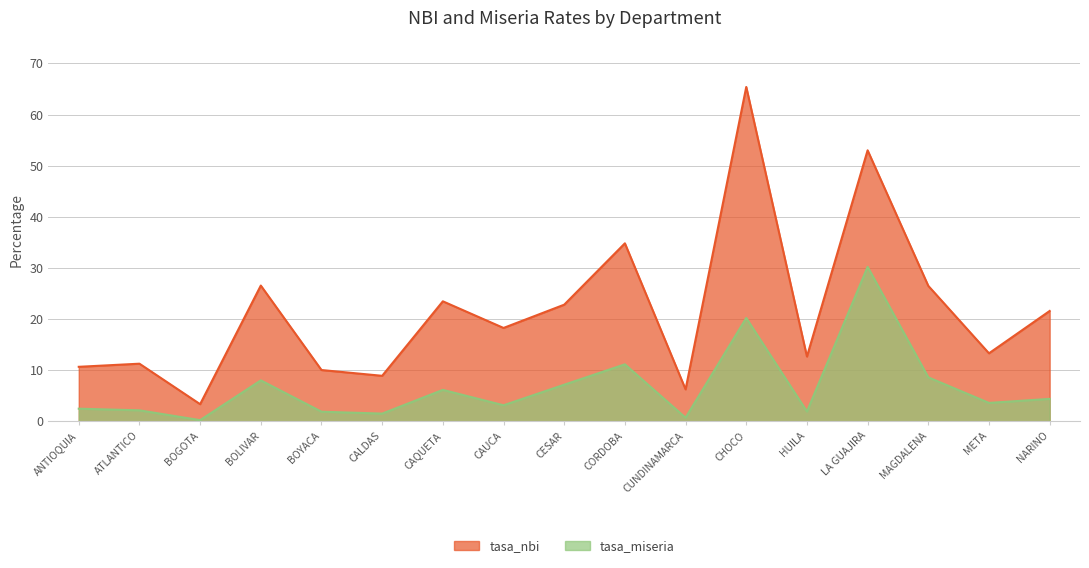

List the series in order of their peak value, highest first.

tasa_nbi, tasa_miseria